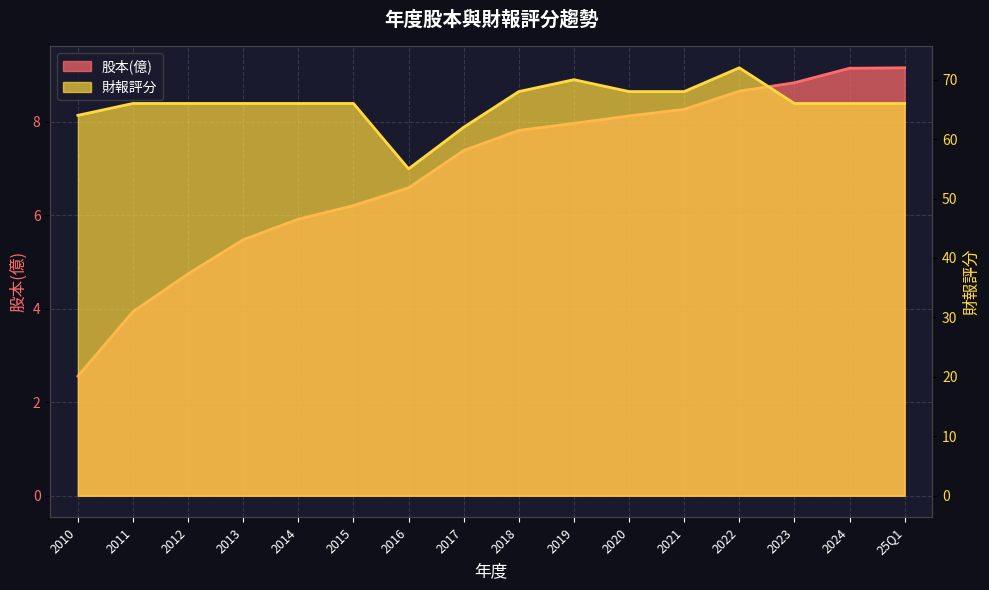

True or false: 財報評分 and 股本(億) intersect in this chart.

False